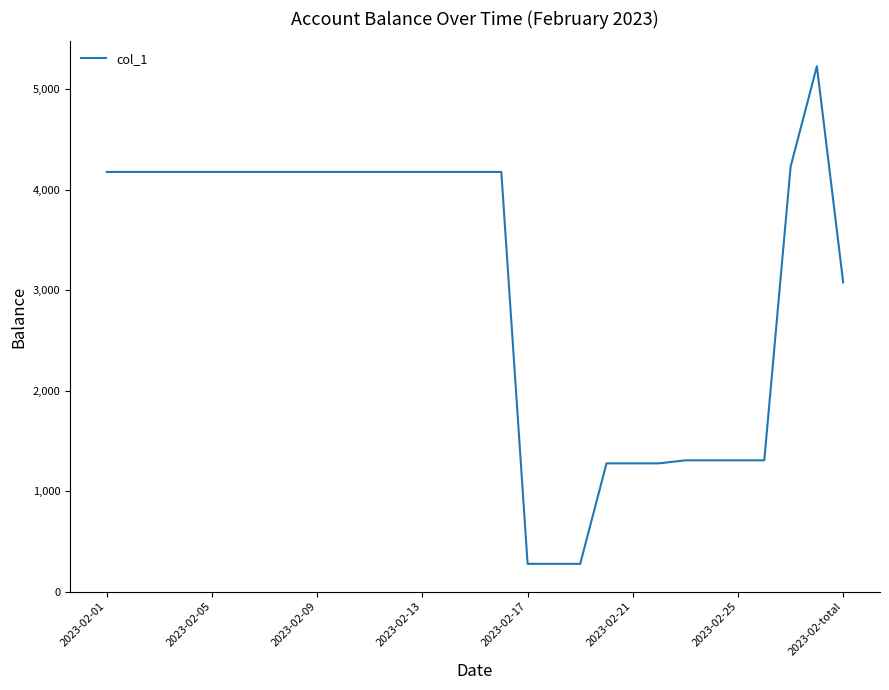

What is the greatest value displayed?

5227.1